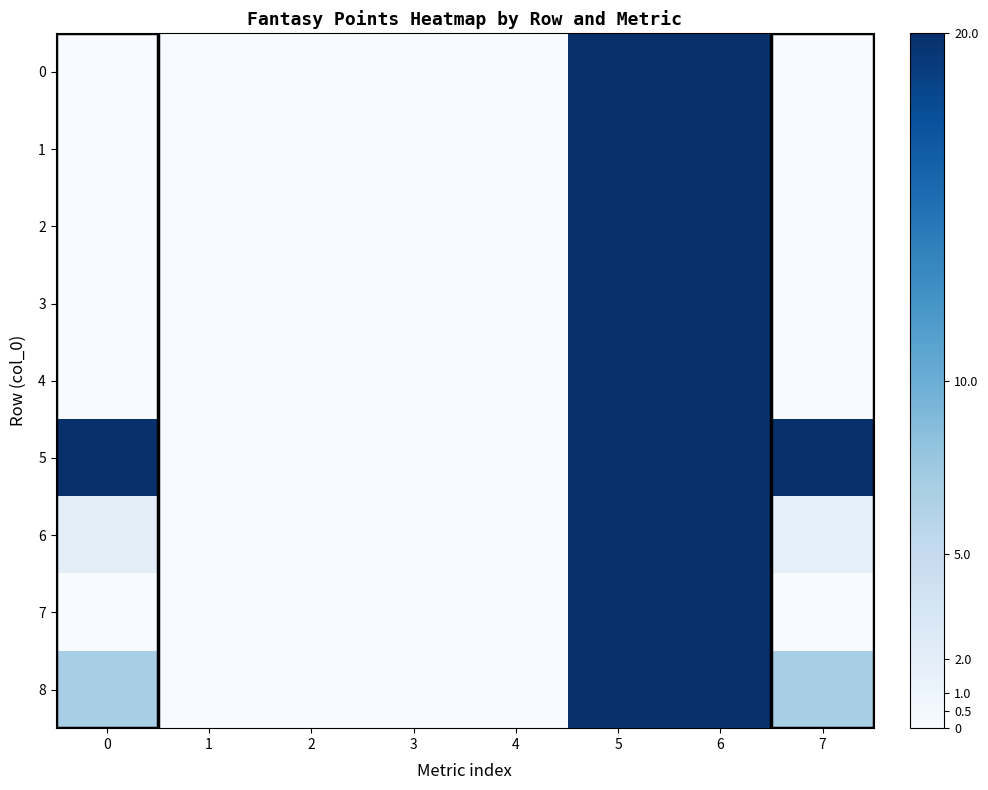

At 7, list the series in order from smallest to largest.

0, 1, 2, 3, 4, 7, 6, 8, 5